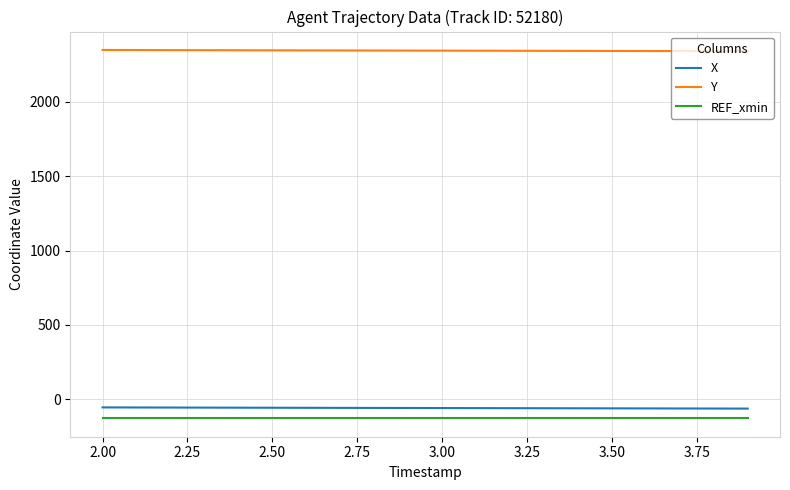

What is the lowest value of the REF_xmin series?

-127.8